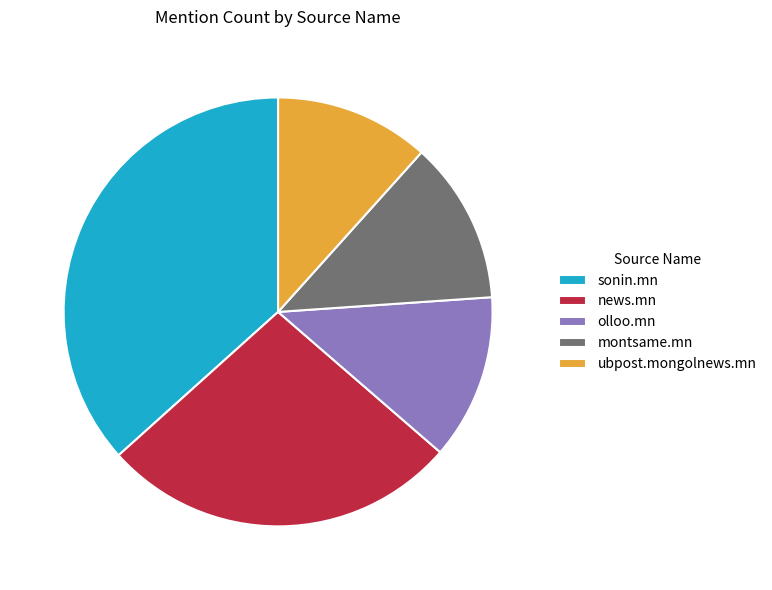

Does sonin.mn represent more than half of the total?

No